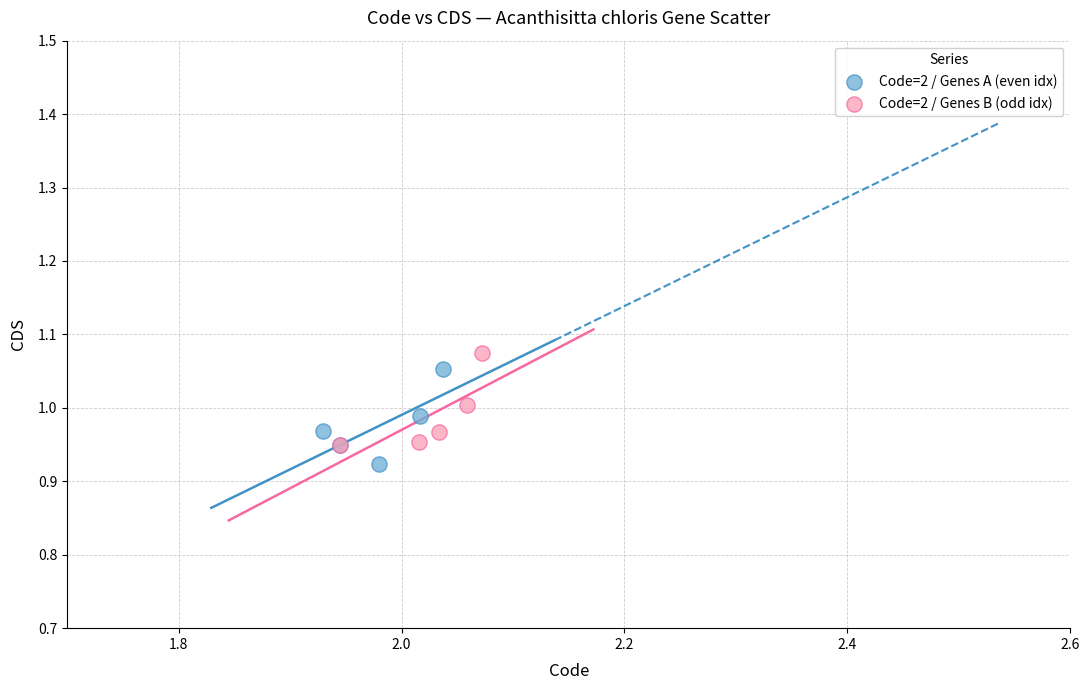

Which series contains the lowest Y value?

Code=2 / Genes A (even idx)